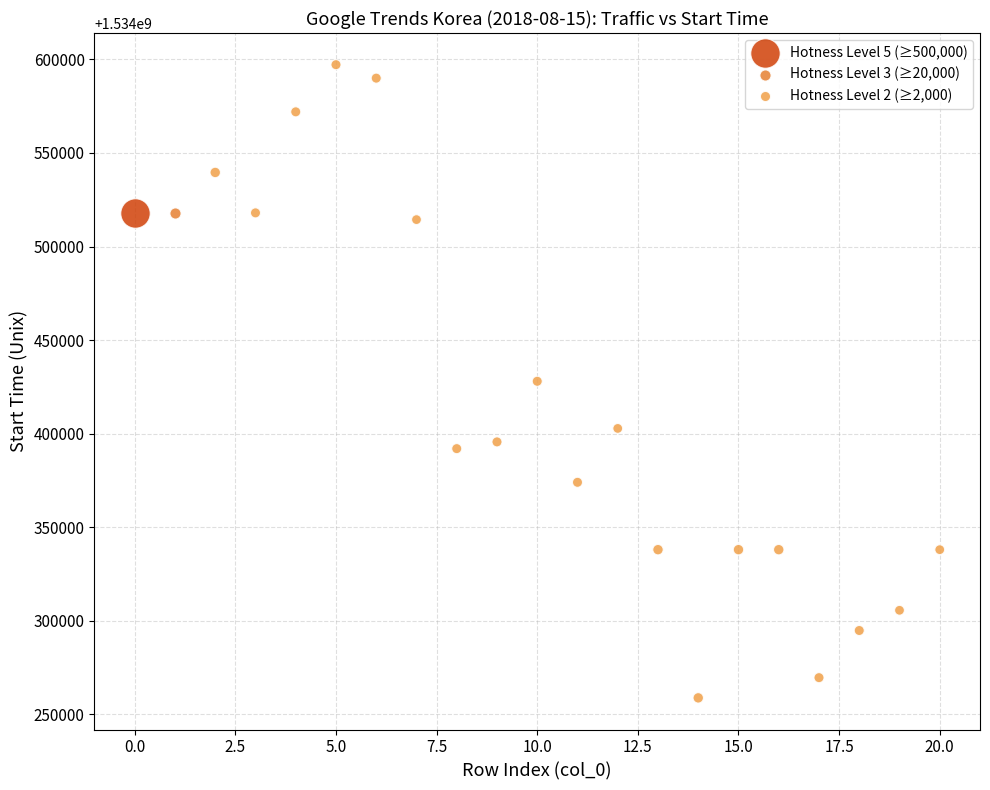

What are all the series names shown in the legend?

Hotness Level 5 (≥500,000), Hotness Level 3 (≥20,000), Hotness Level 2 (≥2,000)